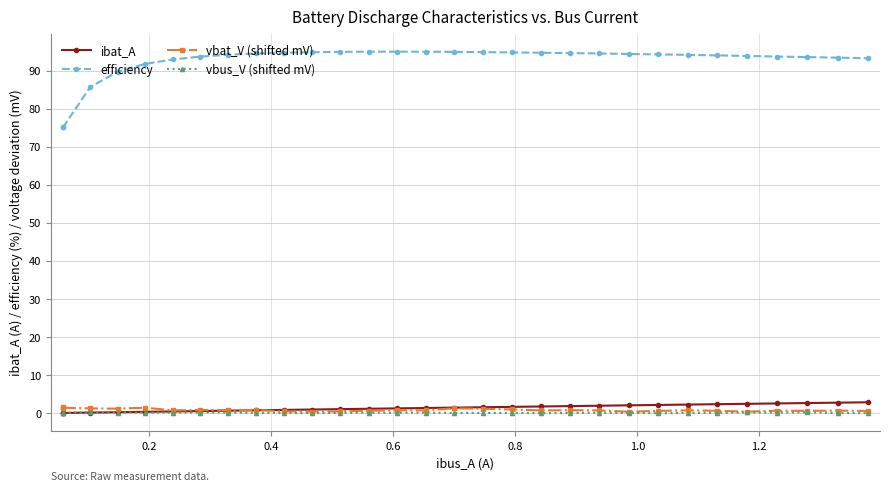

True or false: vbus_V (shifted mV) has more than 1 points higher than both neighbors.

True